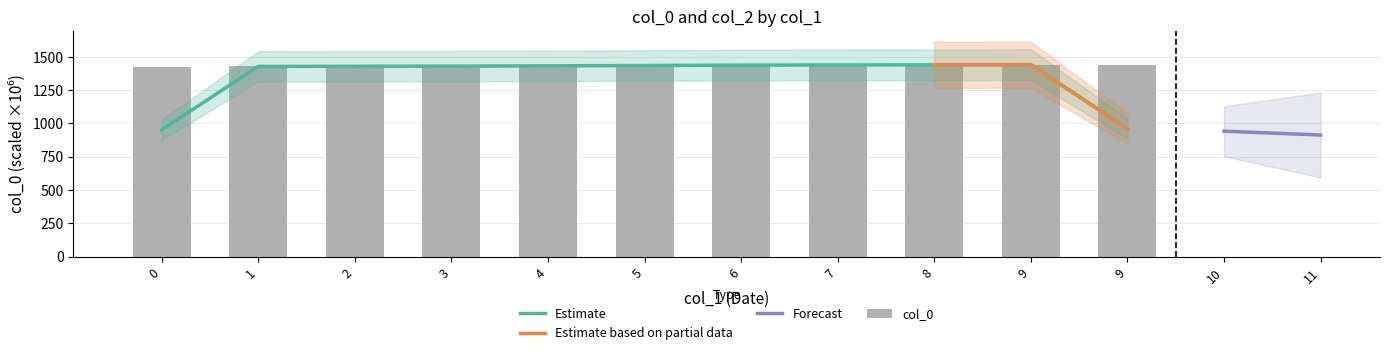

List the labels in order of value, largest first.

9, 9, 8, 7, 6, 5, 4, 3, 2, 1, 0